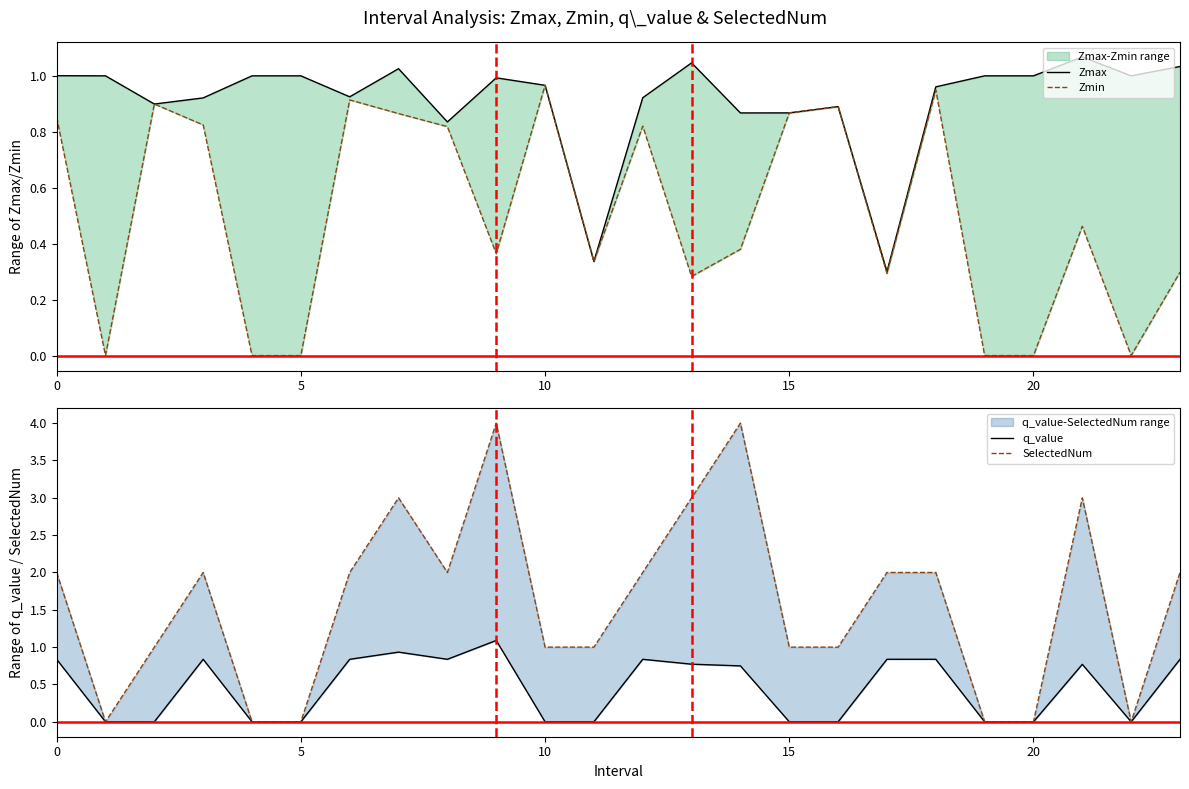

What is the average value of the Zmax series?

0.9